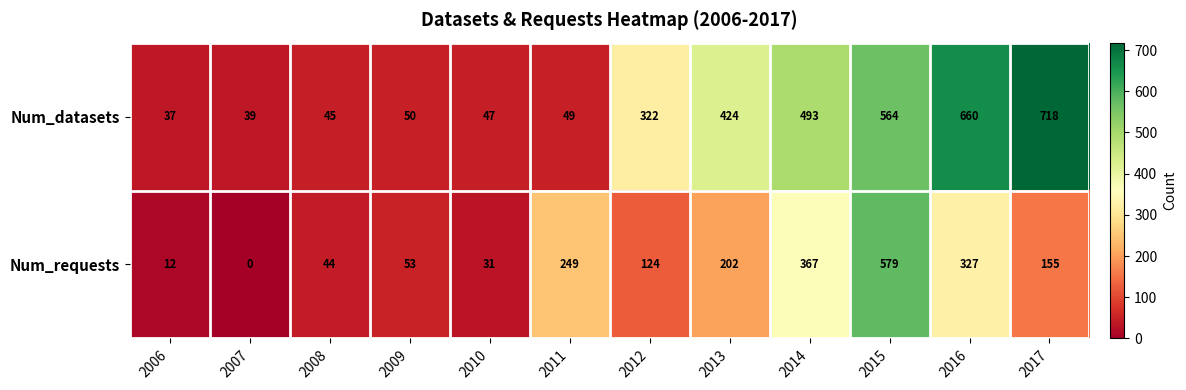

Between 2016 and 2017, which series saw the biggest shift?

Num_requests